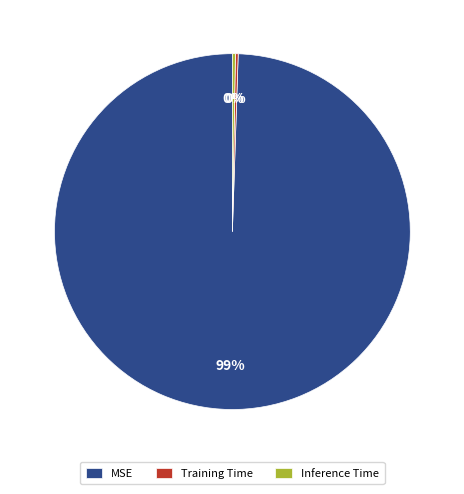

What is the largest slice in the pie chart?

MSE